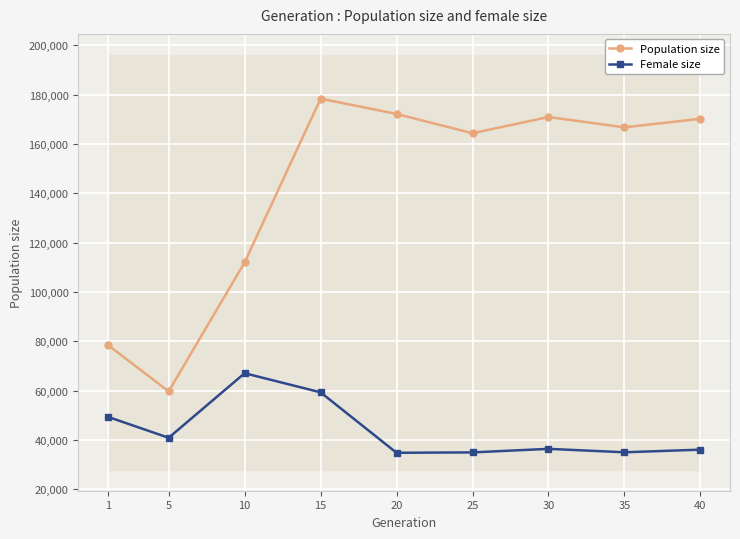

What is the value of the Population size point at the 2nd from the left?

59702